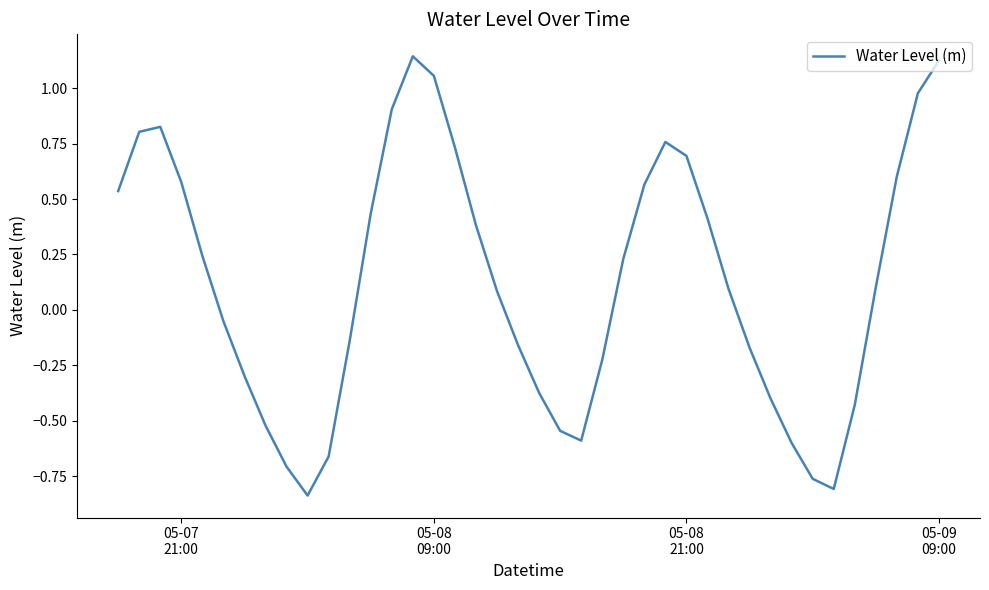

What is the difference between the maximum and minimum values?

2.0